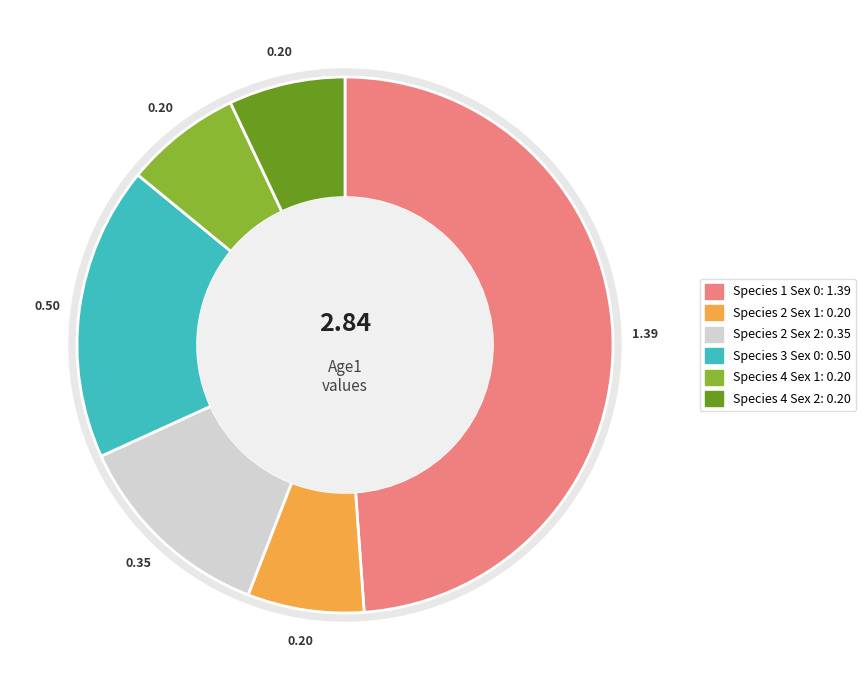

What is the change in value from Species 2 Sex 2 to Species 3 Sex 0?

+0.2